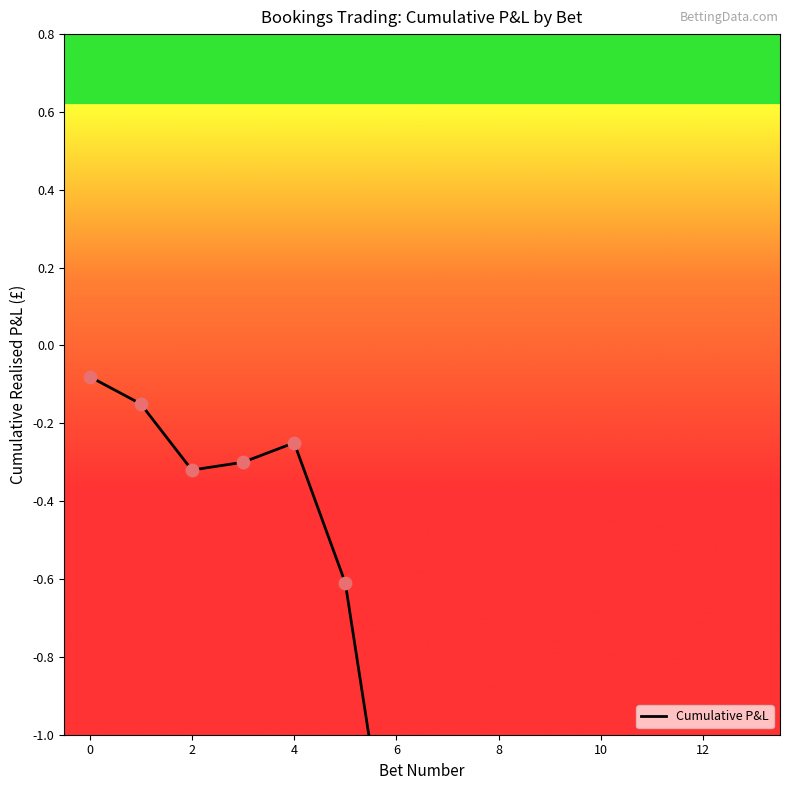

What is the change in value from 0 to 4?

-0.2